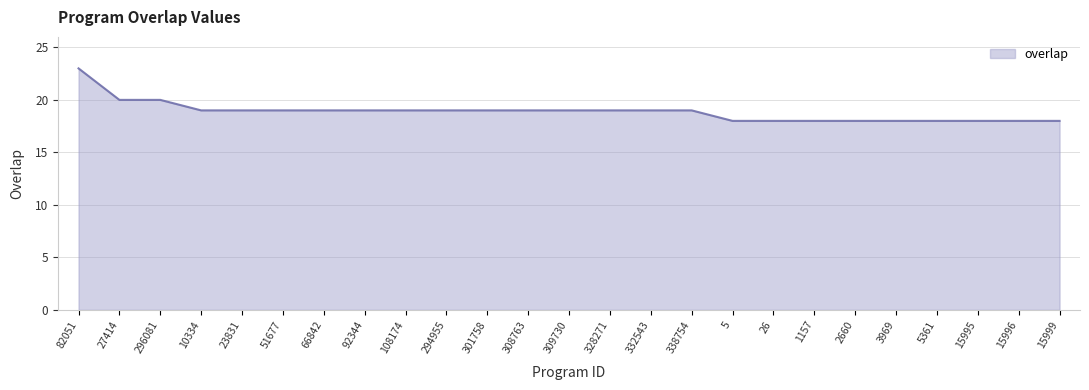

Count the number of categories in the chart.

25